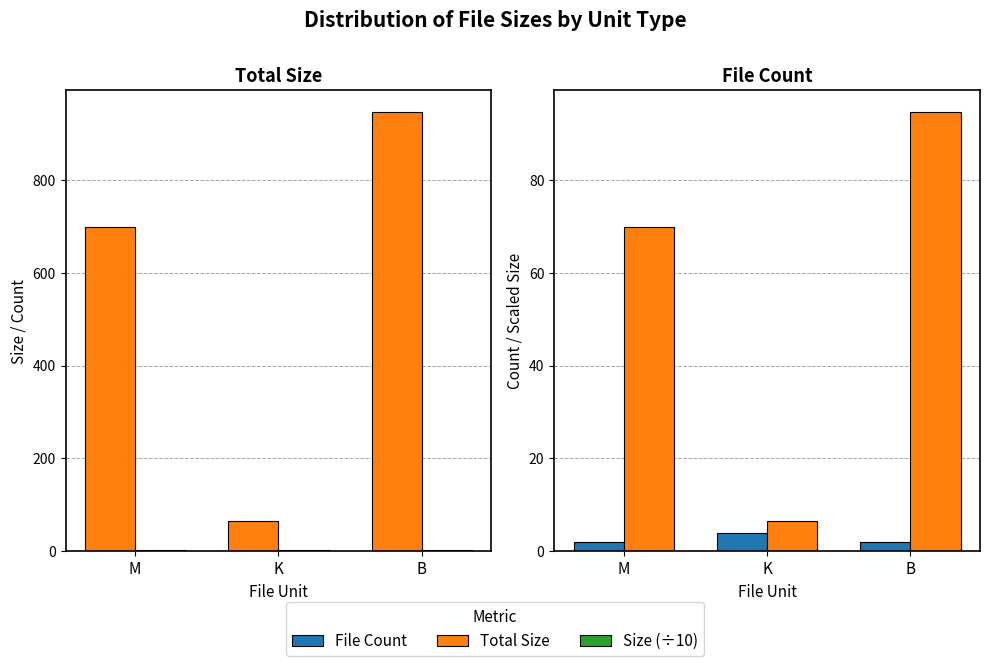

Count the number of data series in this chart.

3